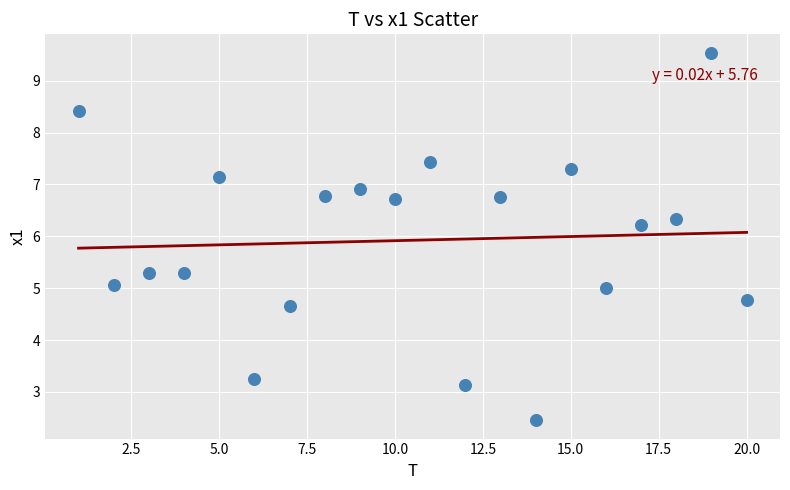

What is the range of Y values (max minus min)?

7.1